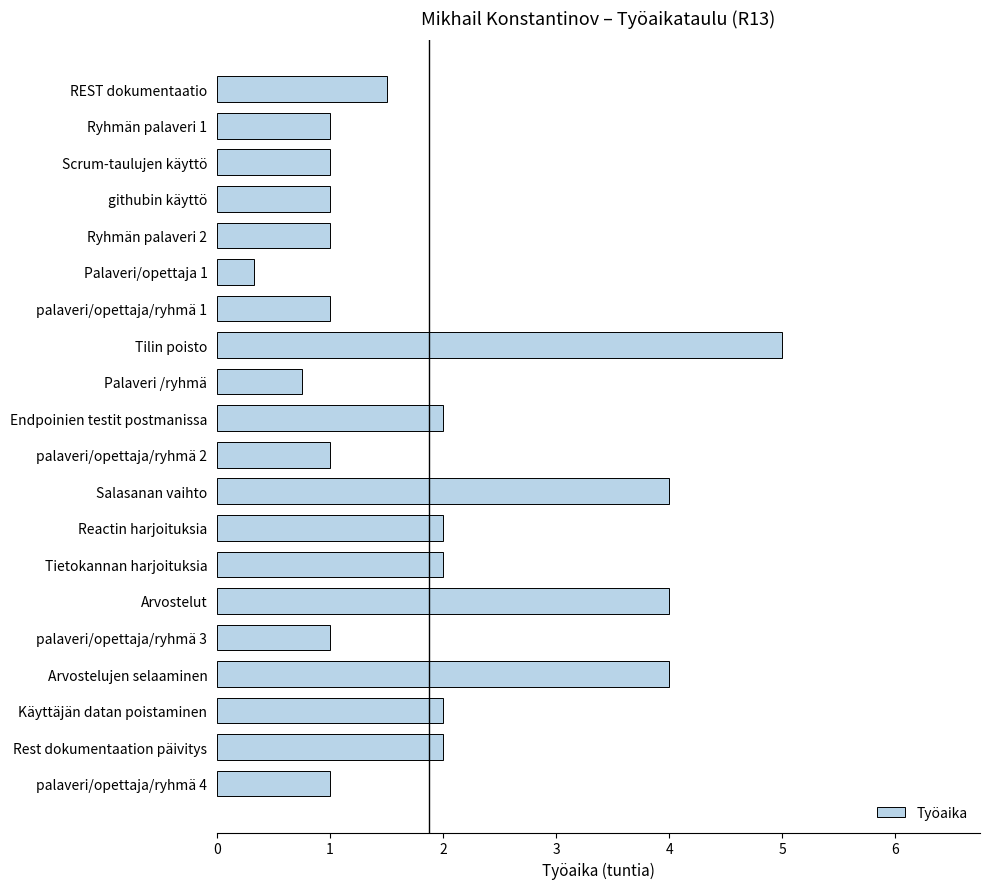

What is the smallest value displayed?

0.3